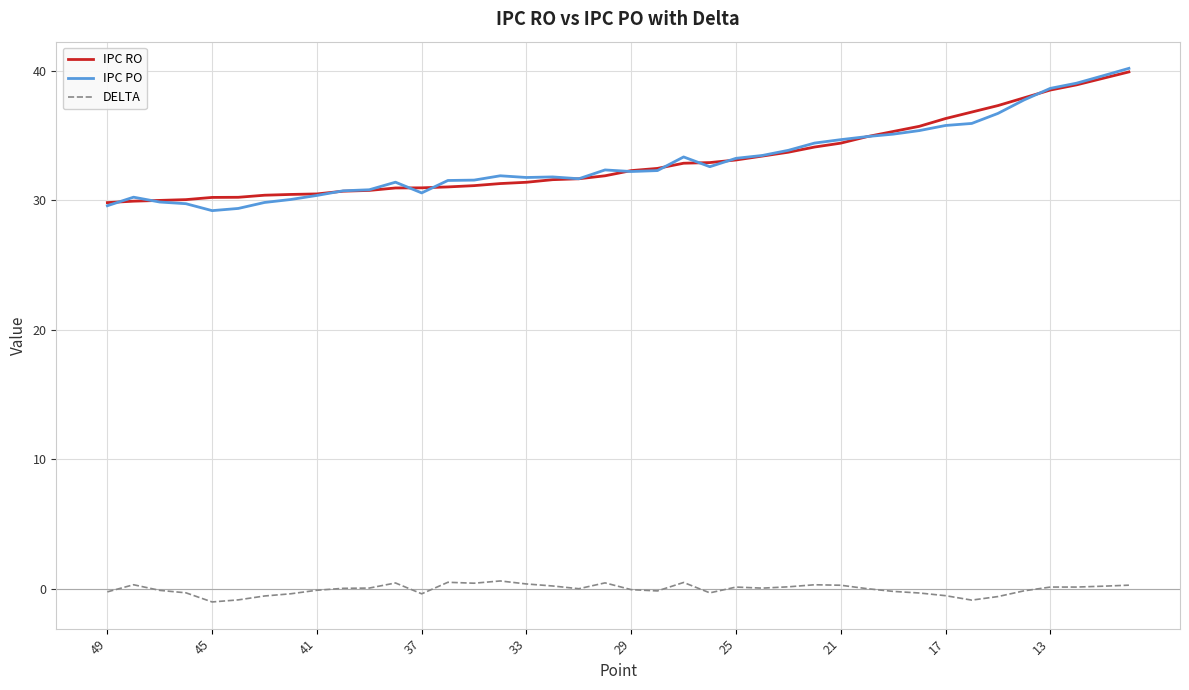

What is the value of the DELTA point at the 22nd from the left?

-0.4